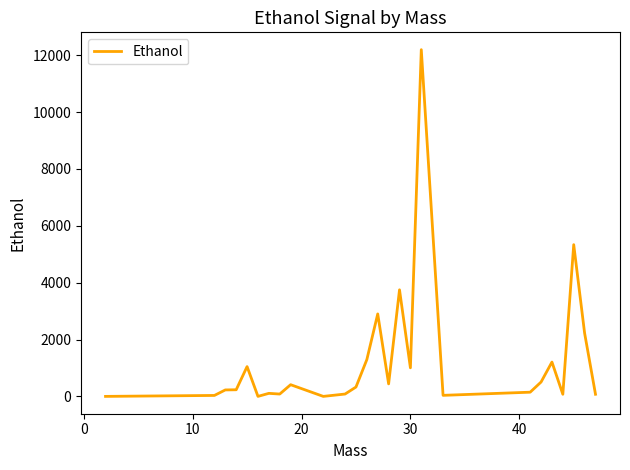

What is the difference between the maximum and minimum values?

12197.6